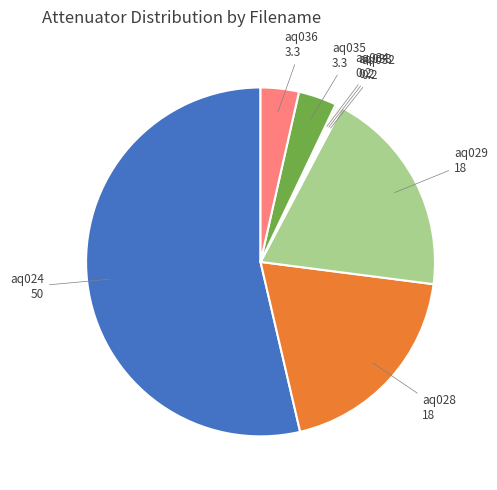

Combined, do aq035 and aq024 account for over 50%?

Yes